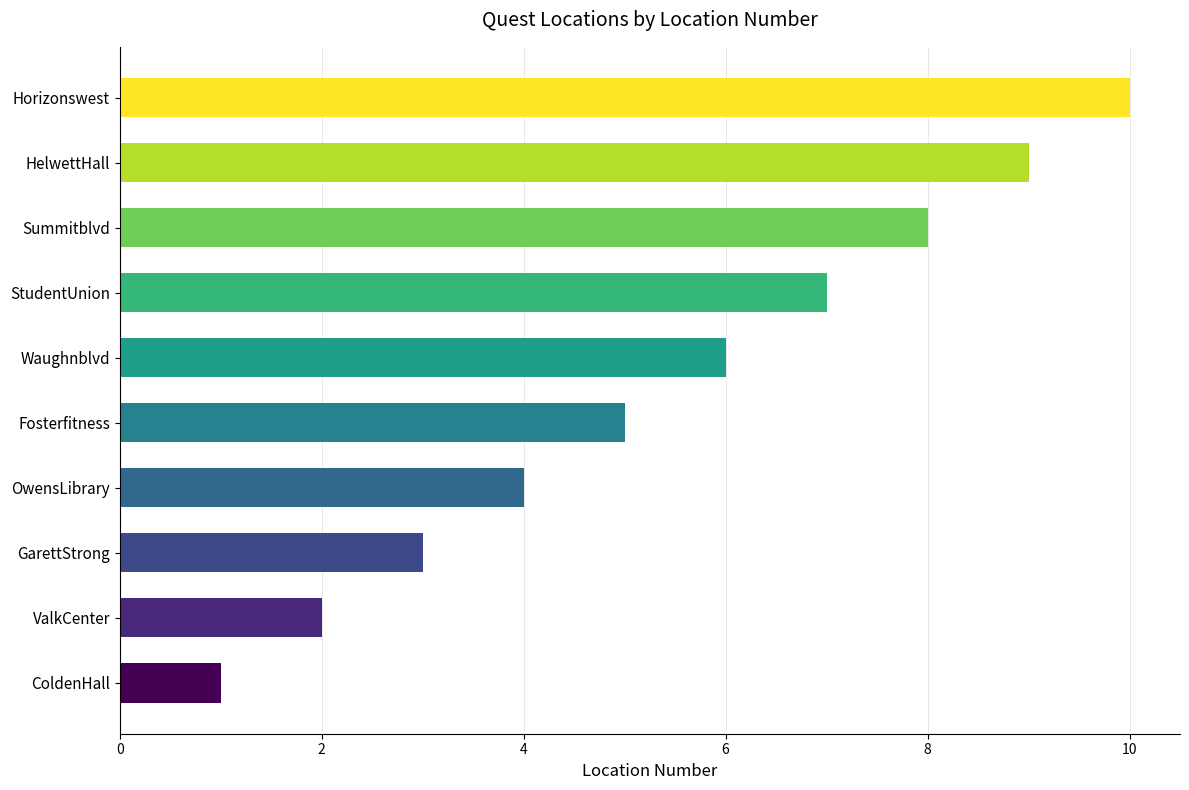

What is the change in value from GarettStrong to Waughnblvd?

+3